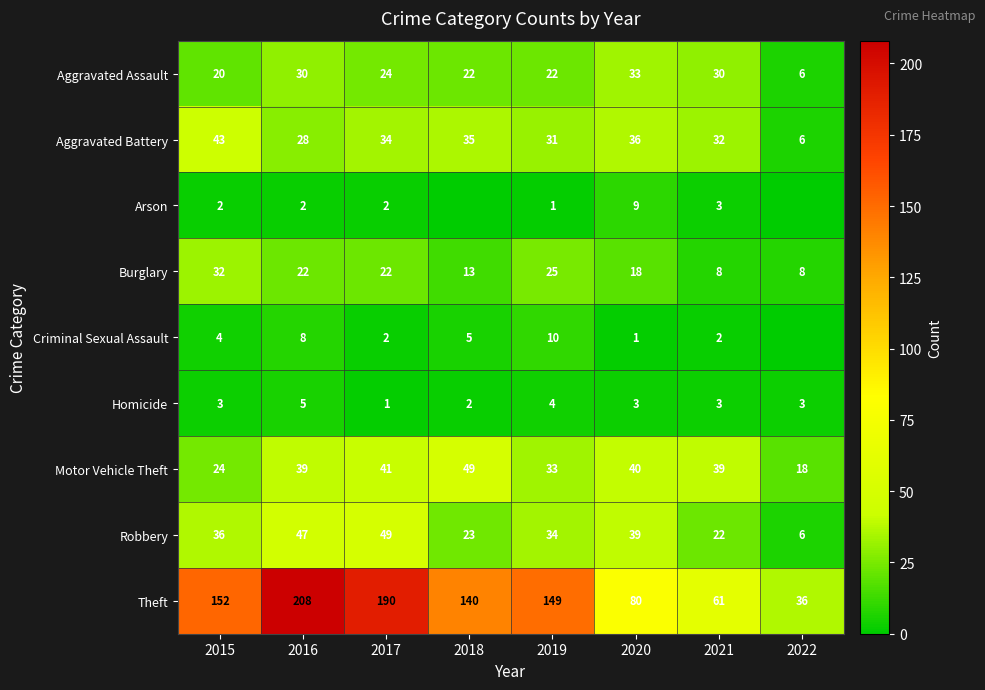

Which category has the lowest value in the Aggravated Assault series?

2022